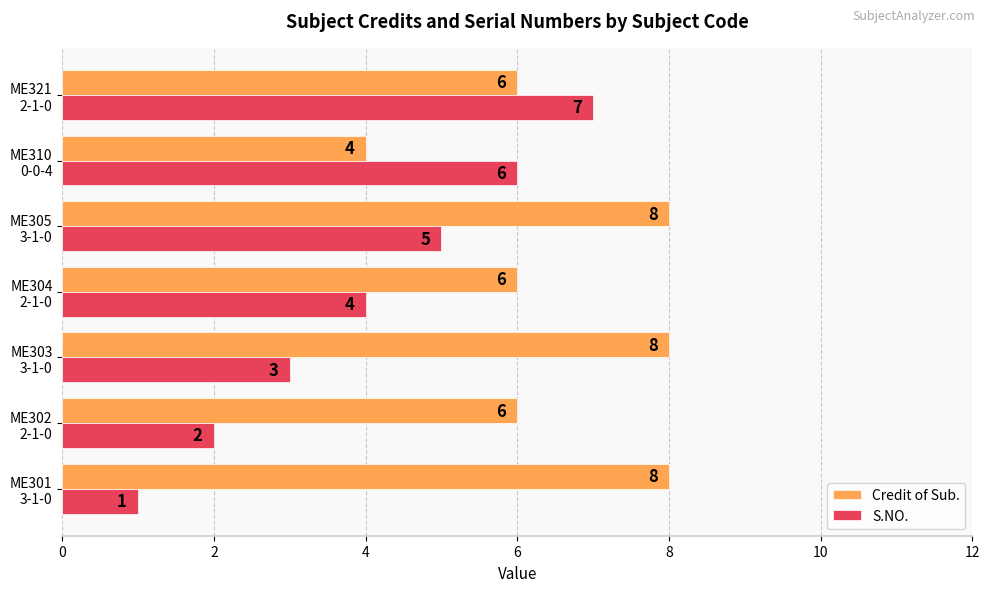

What is the average value of the S.NO. series?

4